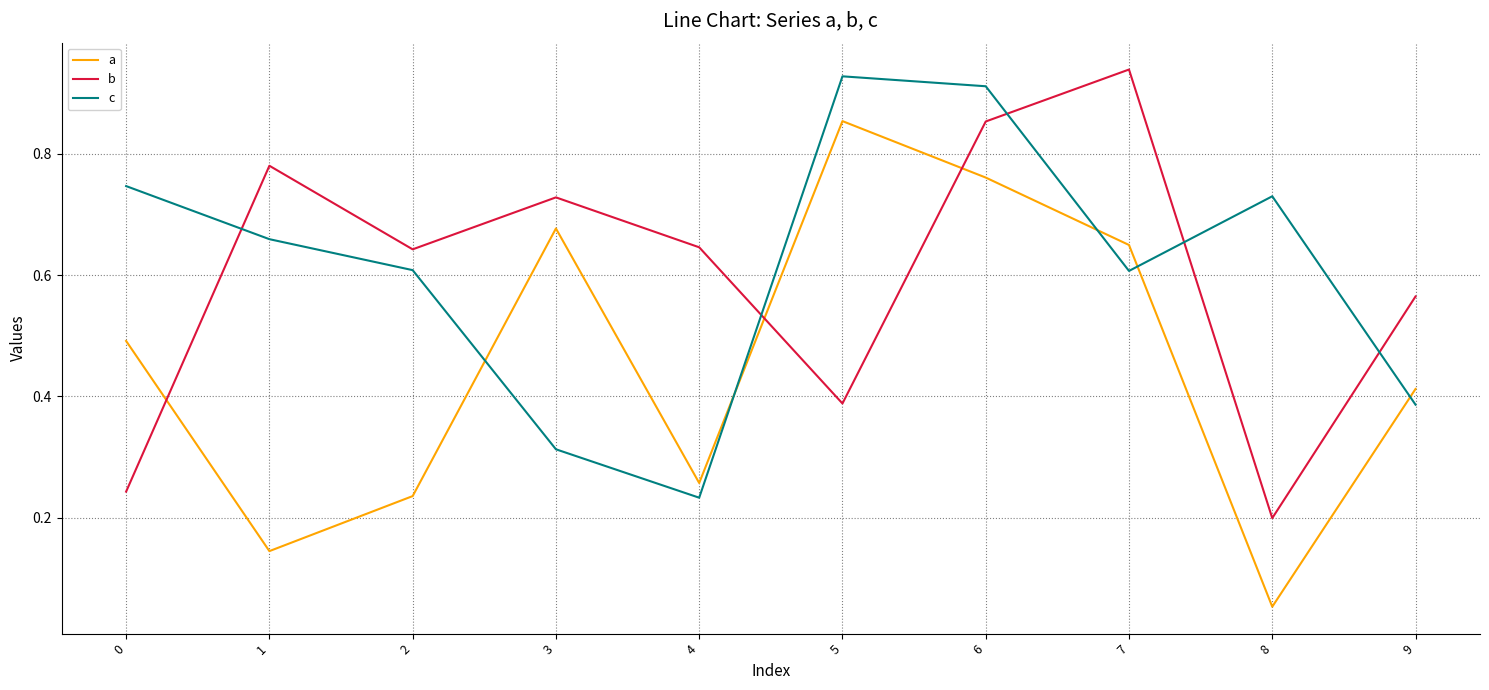

How many intersections are there between b and c?

5